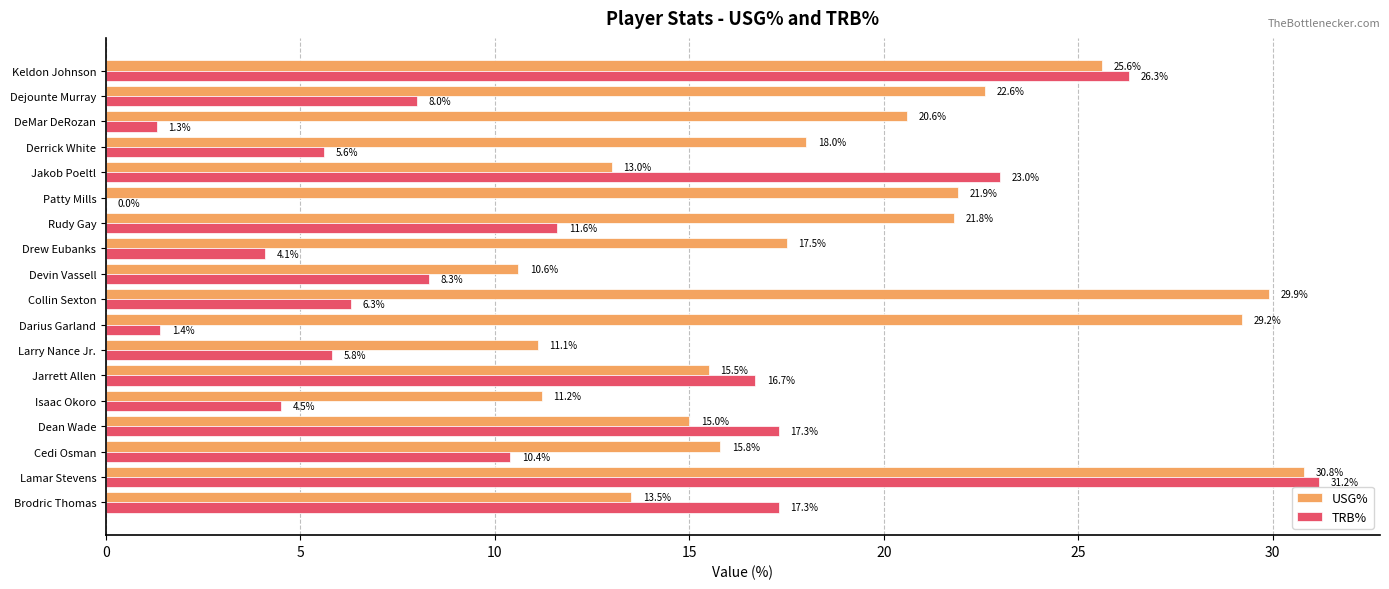

The TRB% series shows 23.0 at Jakob Poeltl. True or false?

True